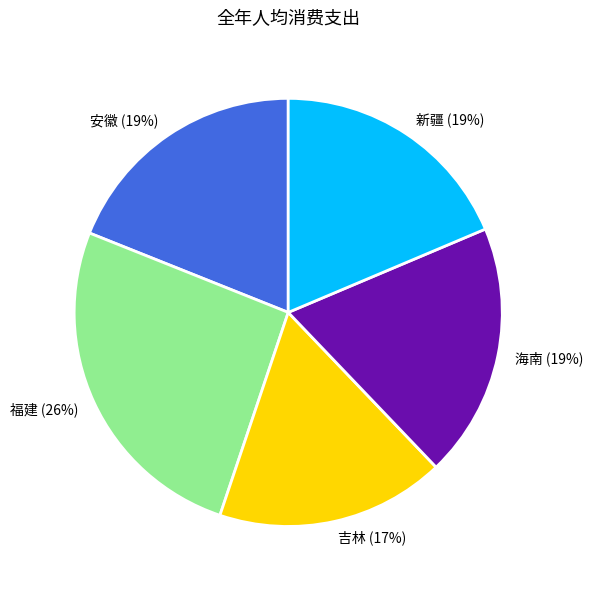

To the nearest percent, what portion does 安徽 represent?

19%